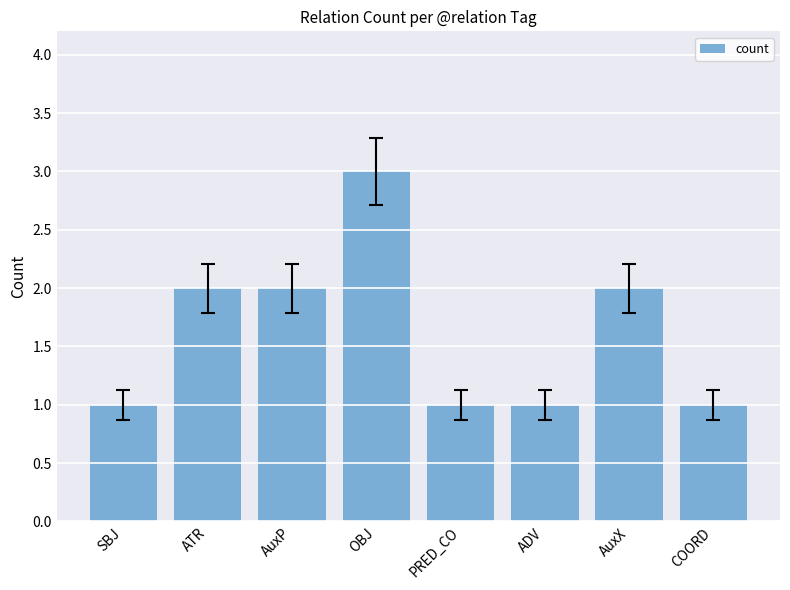

How many series are shown in this chart?

1